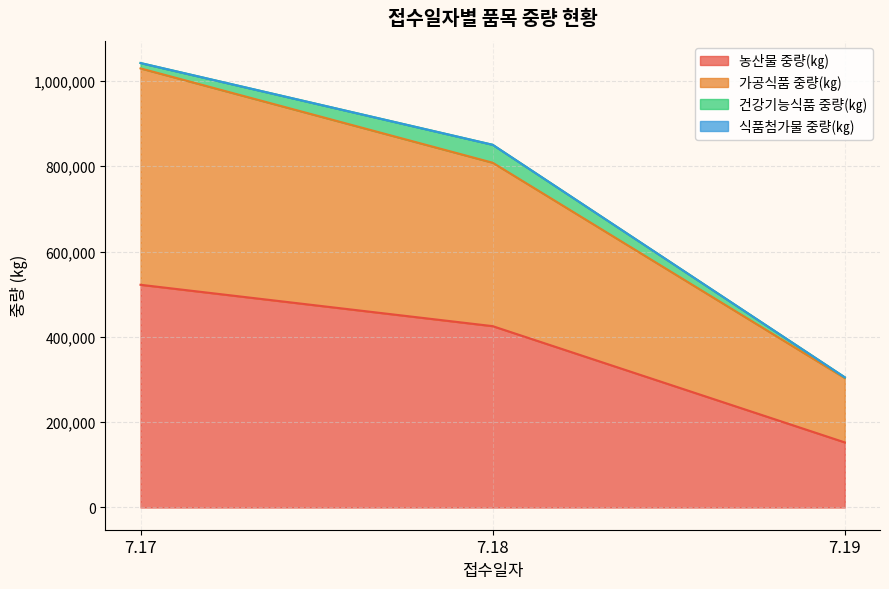

At how many categories does at least one series exceed 909281?

1